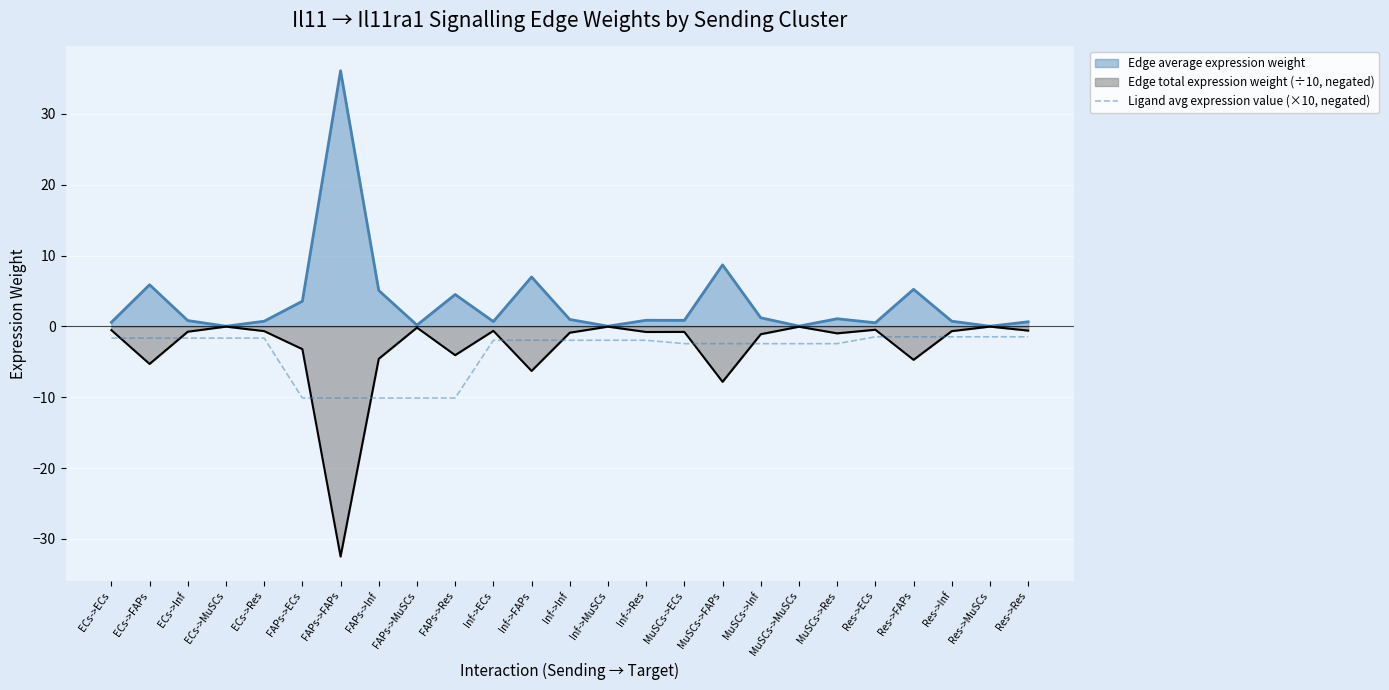

True or false: the data has more than 1 interior local peaks.

False